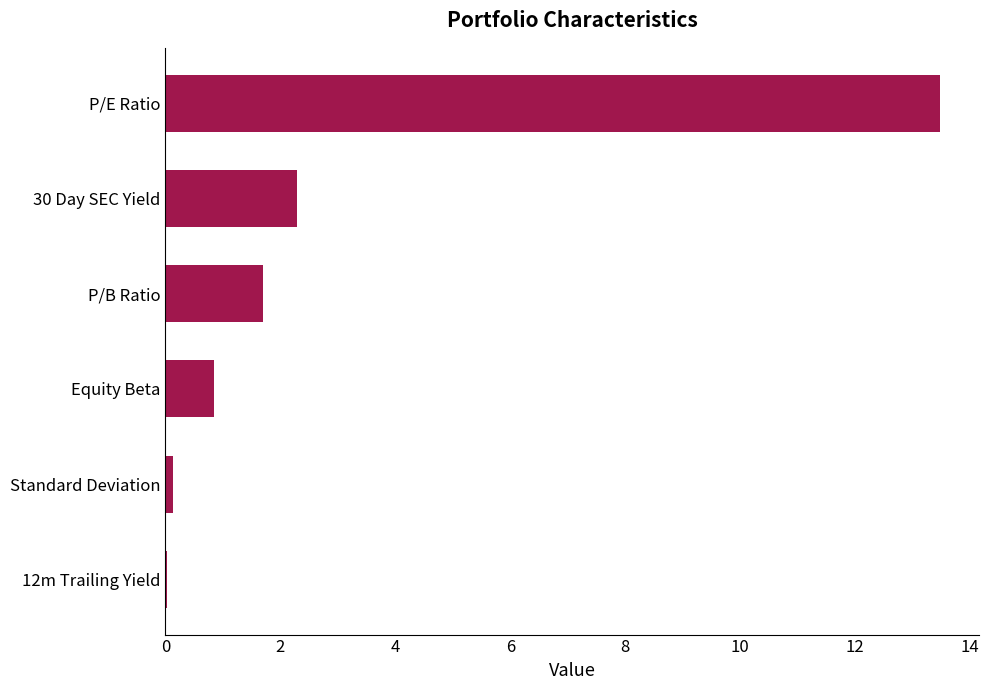

What is the greatest value displayed?

13.5